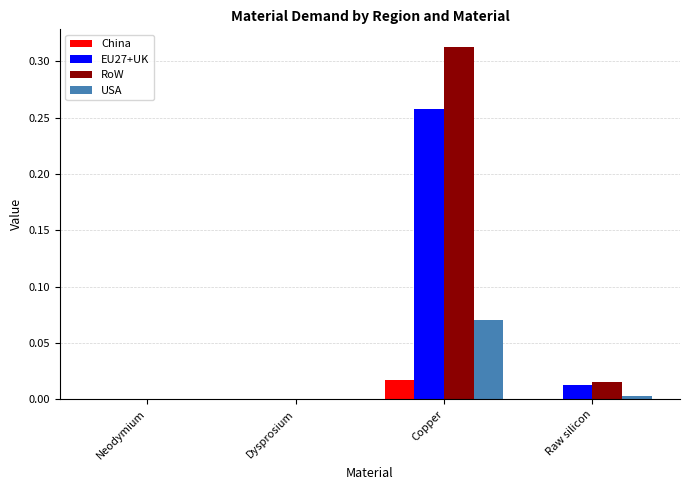

Does the chart contain stacked bars?

No